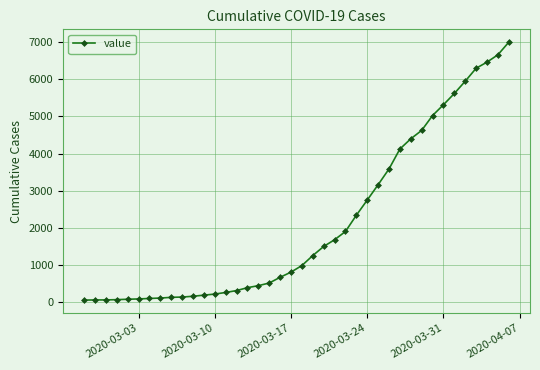

What is the maximum value shown in the chart?

6995